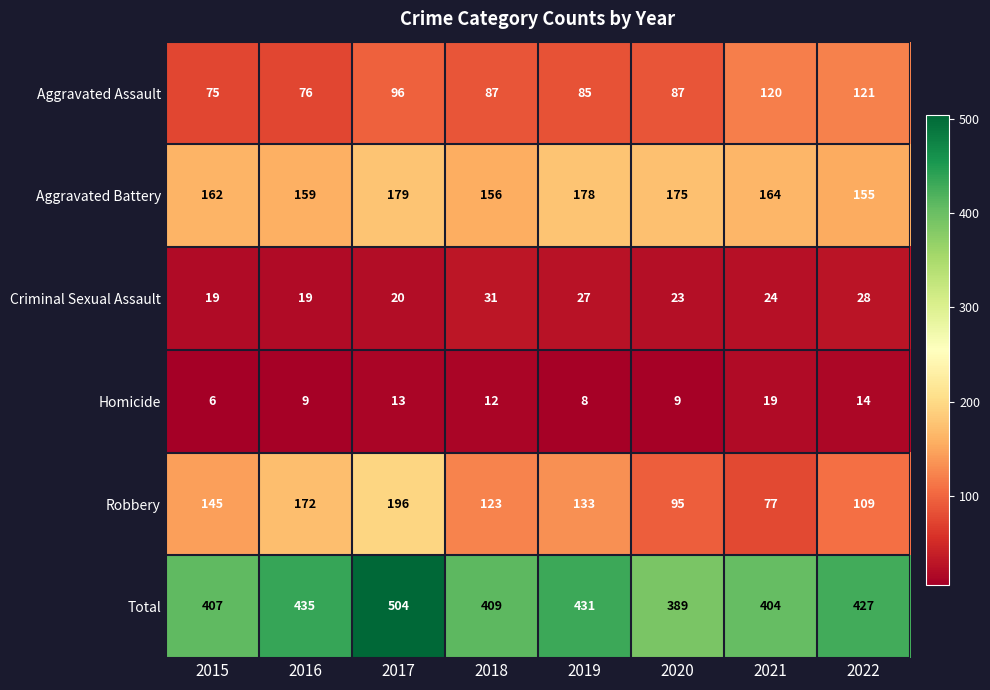

Which label corresponds to the largest value in the chart?

2017